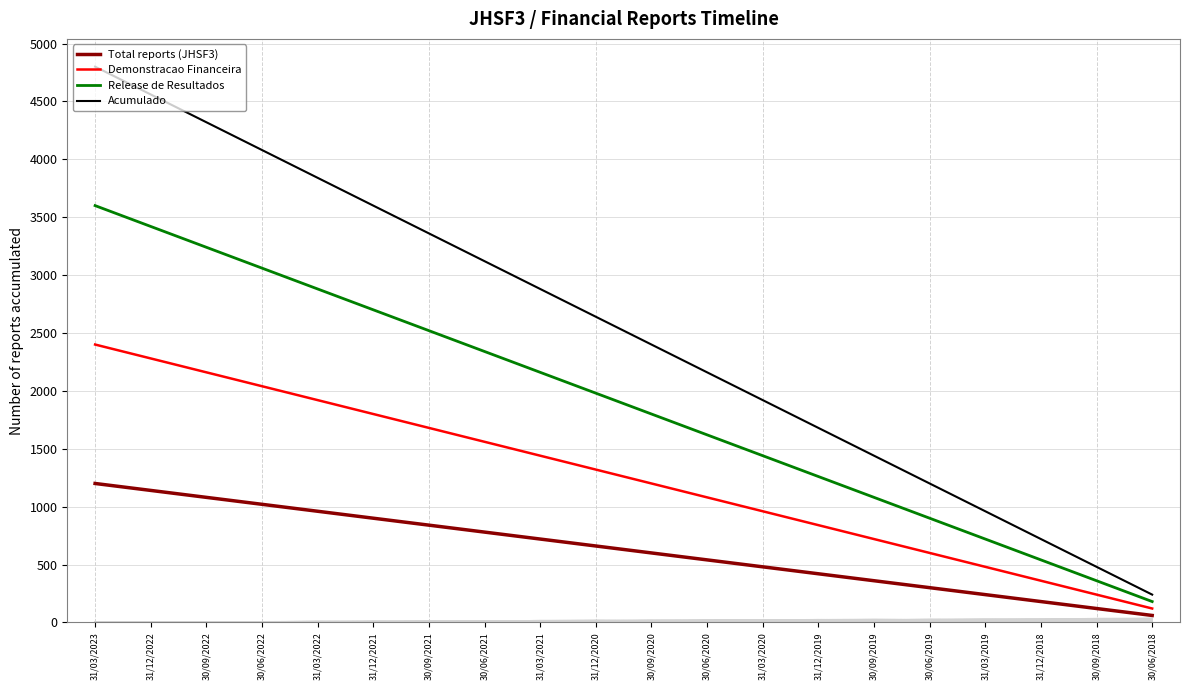

The Total reports (JHSF3) series shows 120 at 30/09/2018. True or false?

True